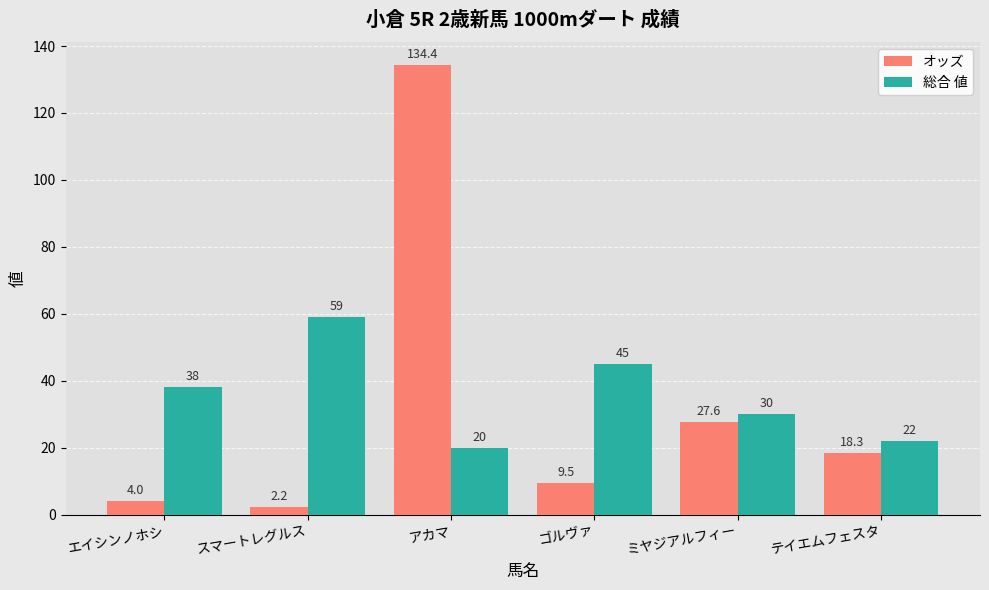

What is the label of the 5th bar from the left?

ミヤジアルフィー